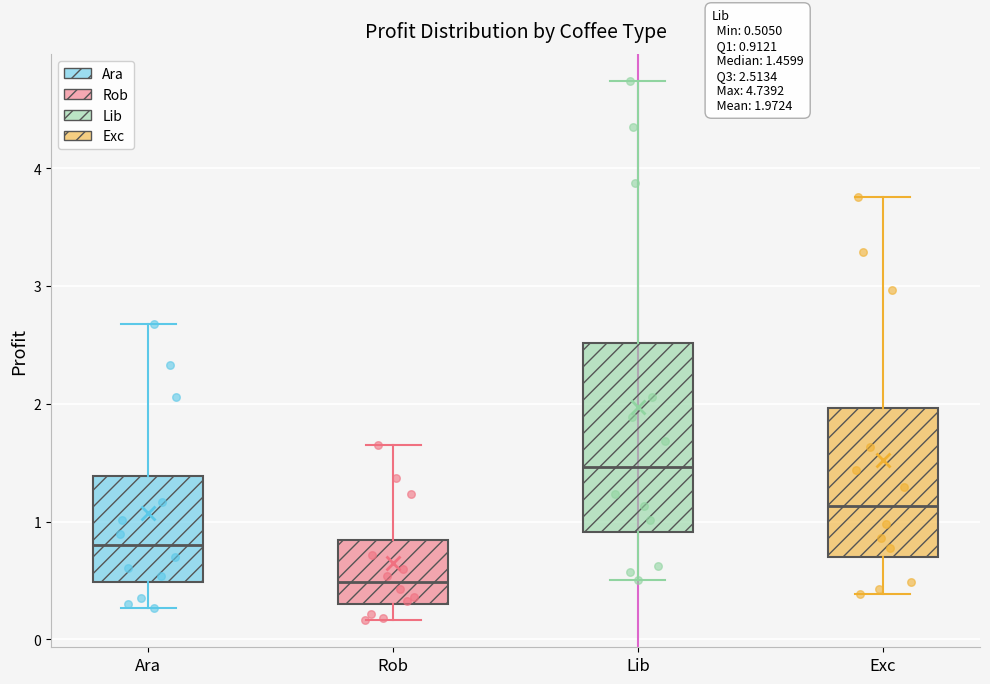

Which box's median line is the highest?

Lib